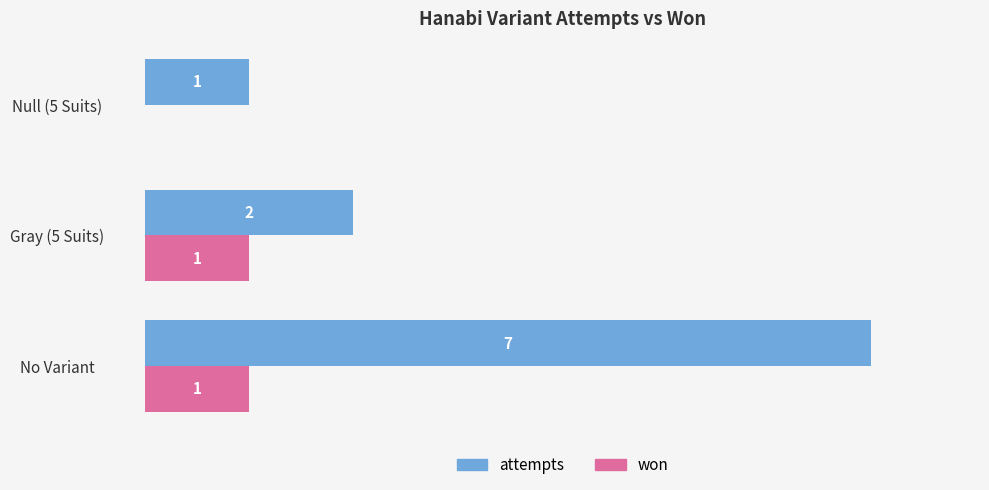

Which series has the largest range (max minus min)?

attempts